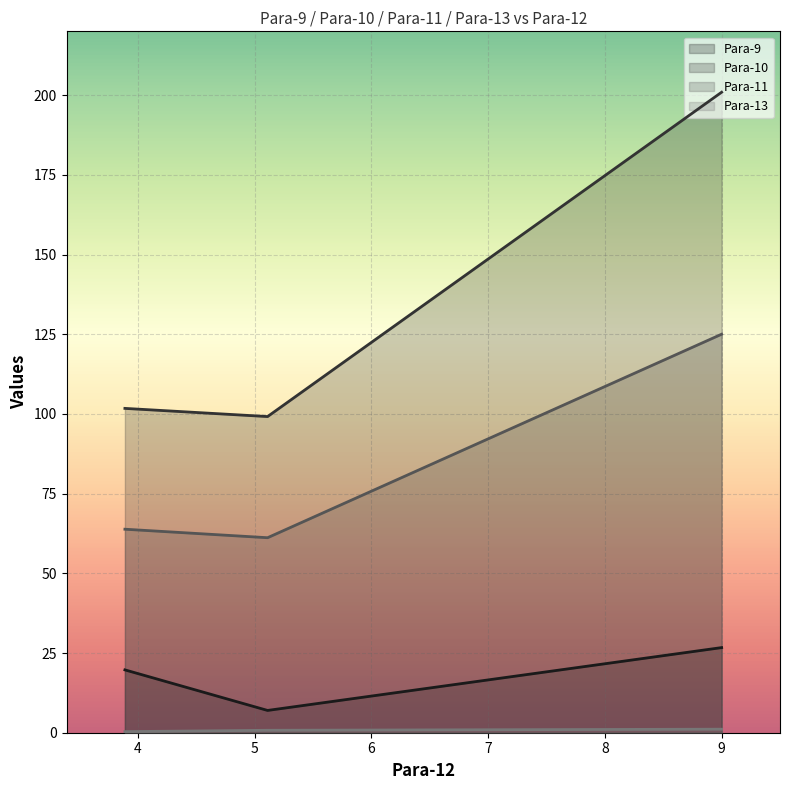

What is the value of the Para-11 point at the 2nd from the left?

61.2